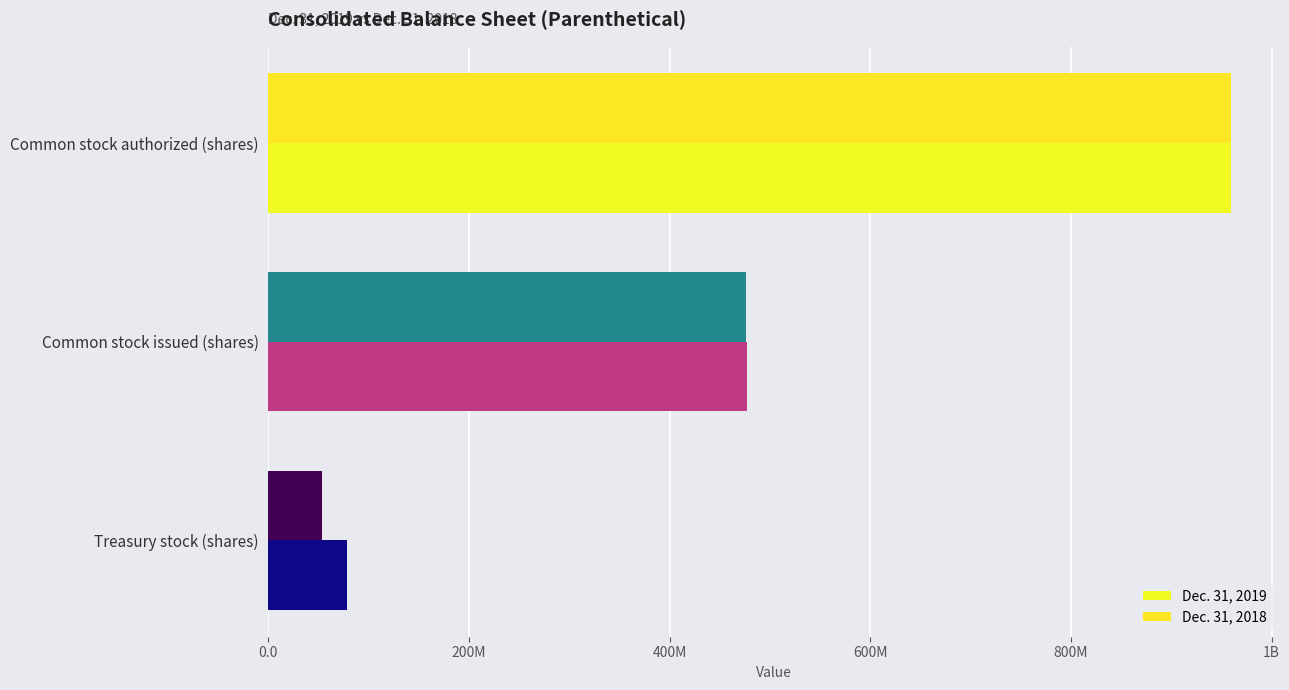

How many bars are there in each group?

2